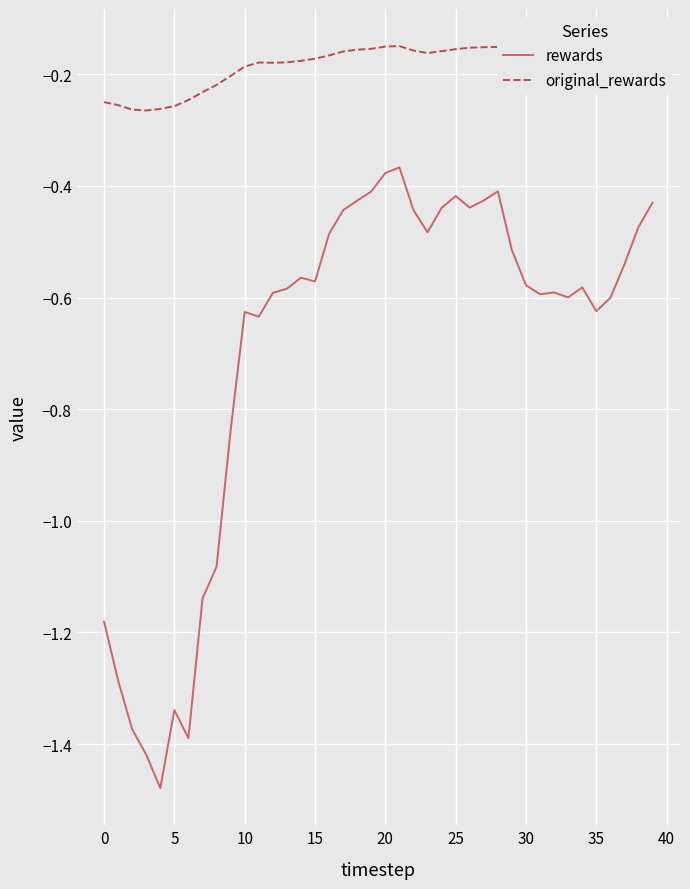

List the series in order of their overall mean, lowest first.

rewards, original_rewards